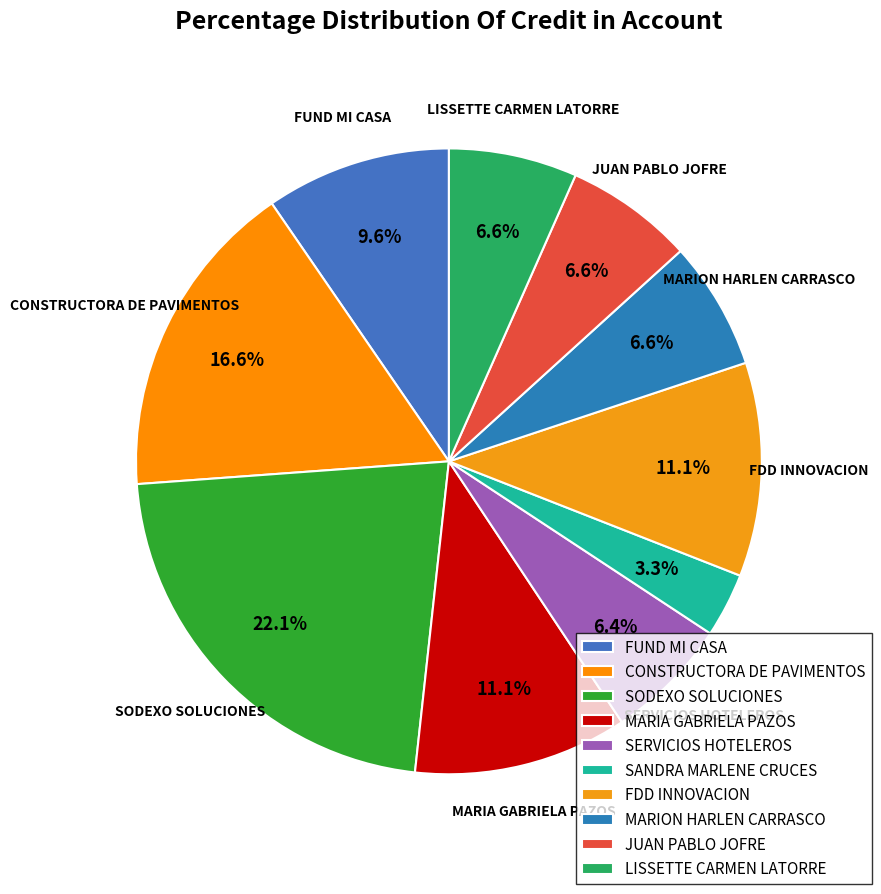

Is MARIA GABRIELA PAZOS the majority of the pie?

No